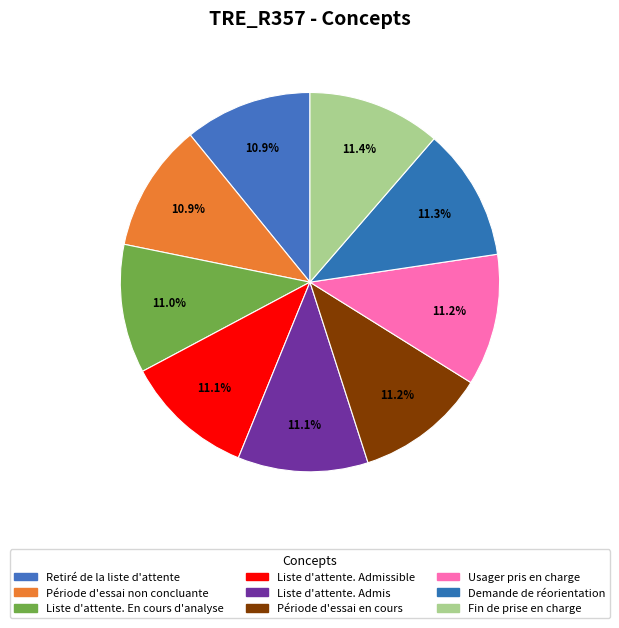

How many slices are in this pie chart?

9